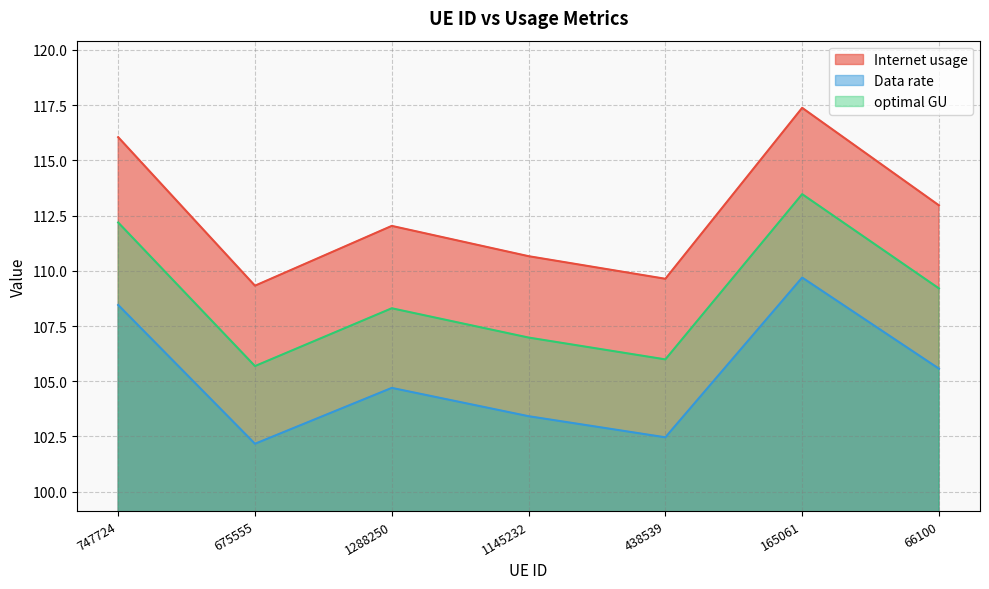

What is the difference between the Data rate values at 438539 and 66100?

3.1